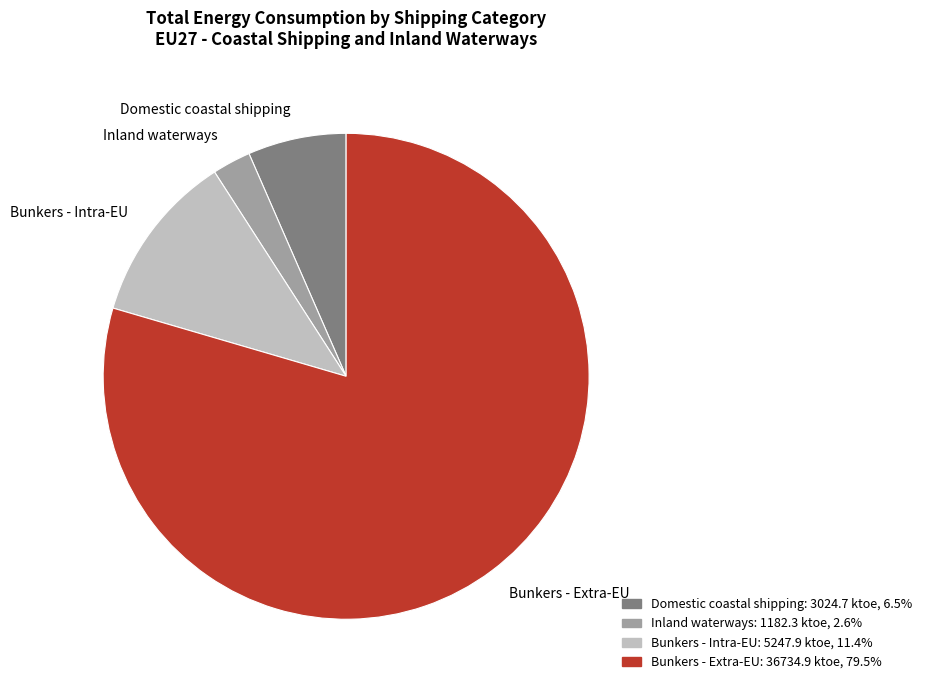

How many segments does this pie chart have?

4